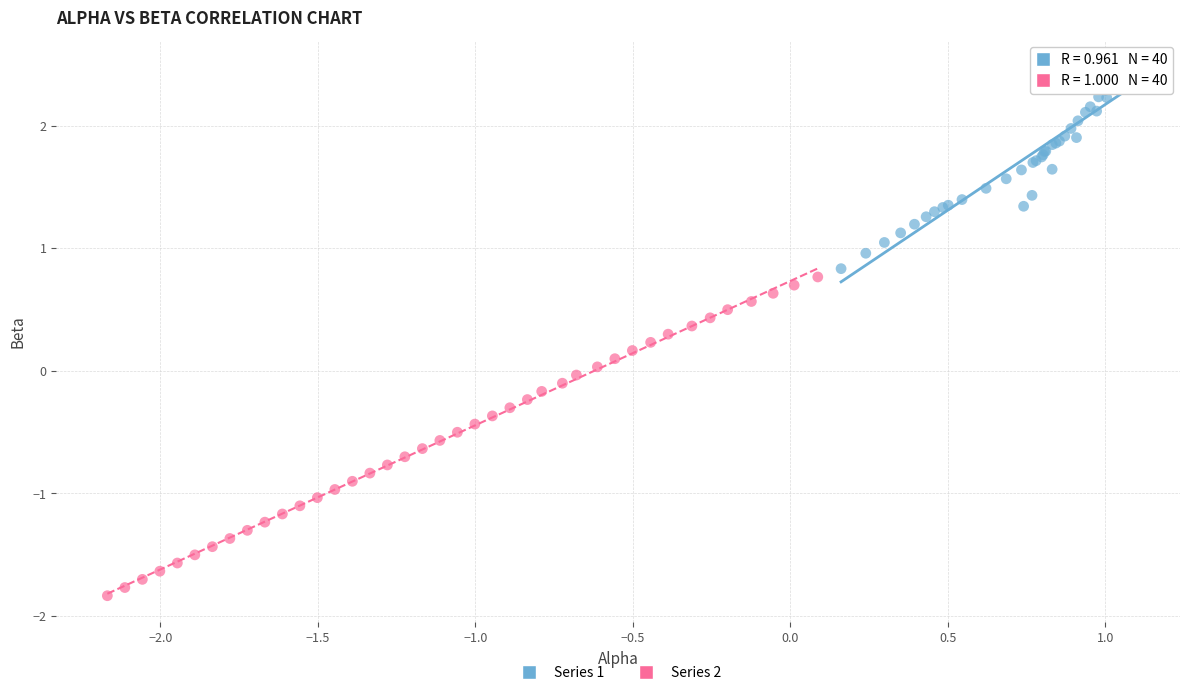

Which series reaches the minimum Y coordinate?

Series 2